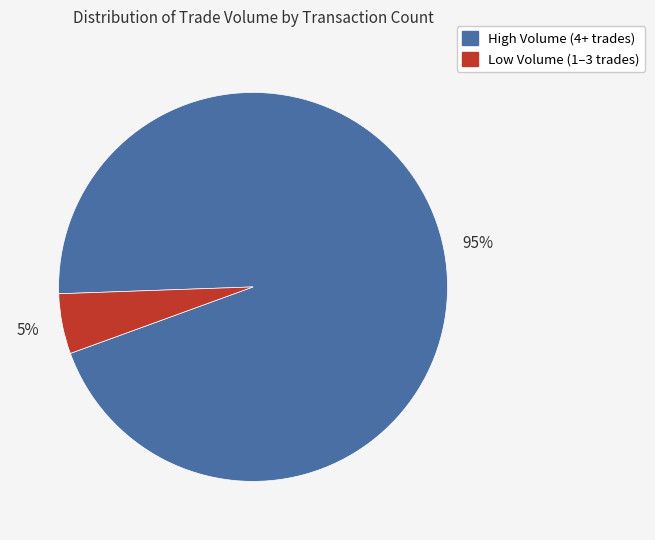

To the nearest percent, what is the average slice percentage?

50%